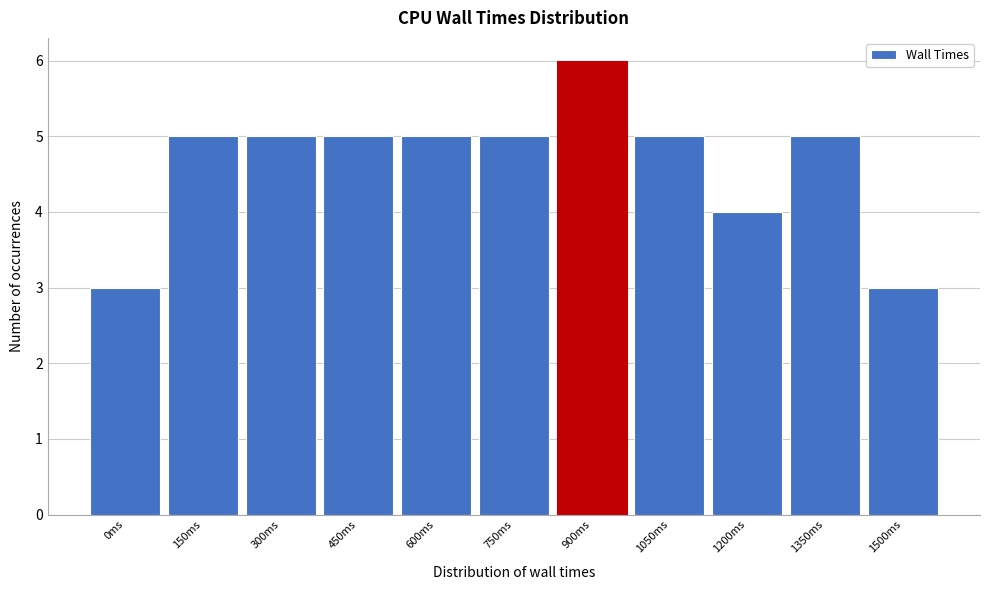

Reading right to left, extract all data points from this chart.

3	5	4	5	6	5	5	5	5	5	3